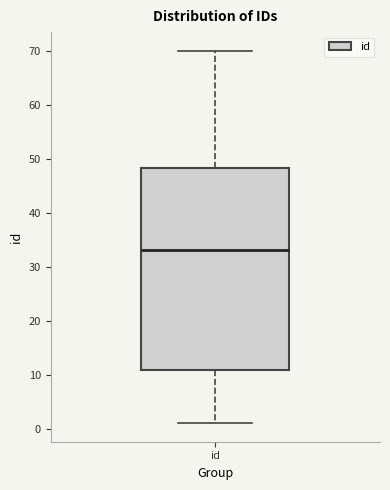

Where does the upper whisker of the box for id end on the y-axis? The values are not printed on the chart, so give them approximately, as read against the axis.

70